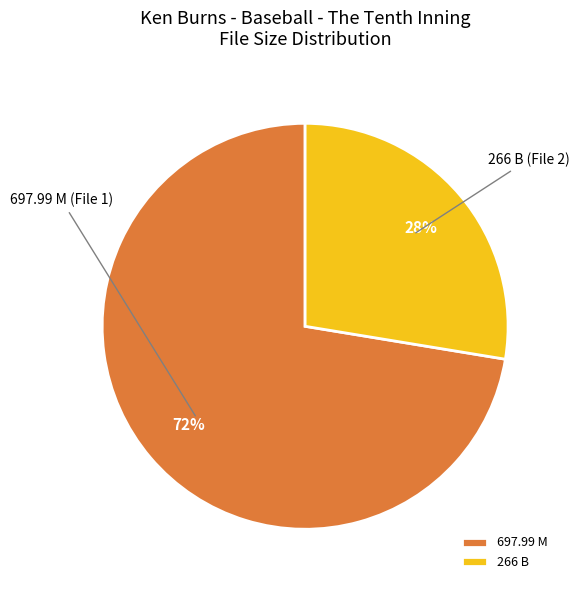

How many segments does this pie chart have?

2